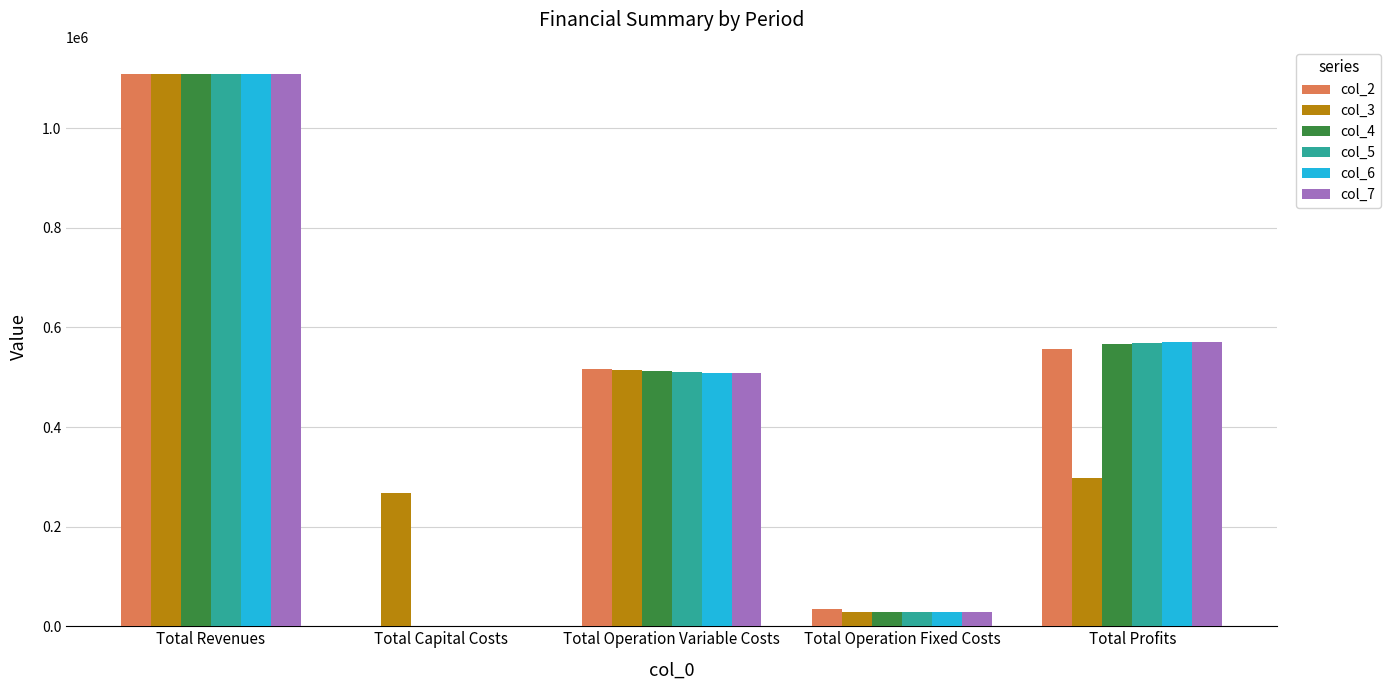

How many values in the col_5 series exceed 511398?

3